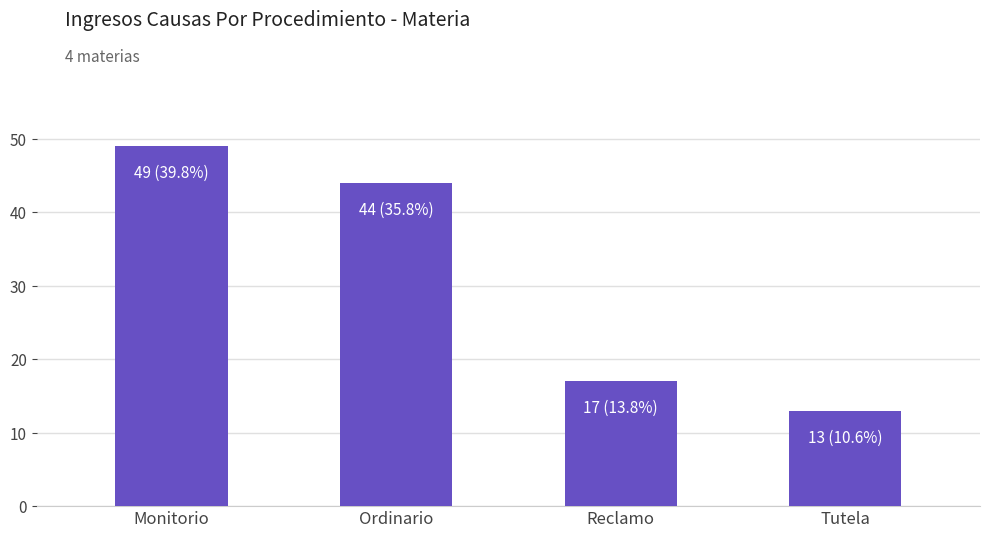

Rank the categories by value from highest to lowest.

Monitorio, Ordinario, Reclamo, Tutela